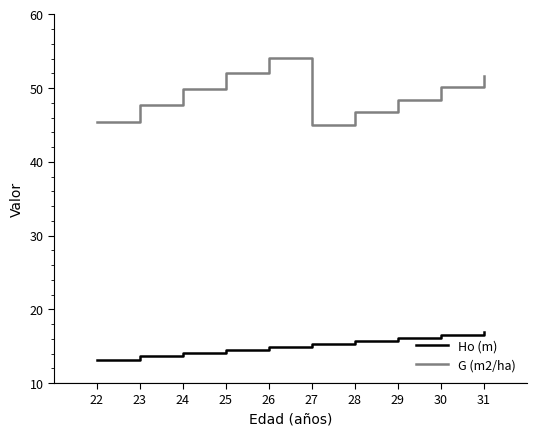

Count the number of data series in this chart.

2